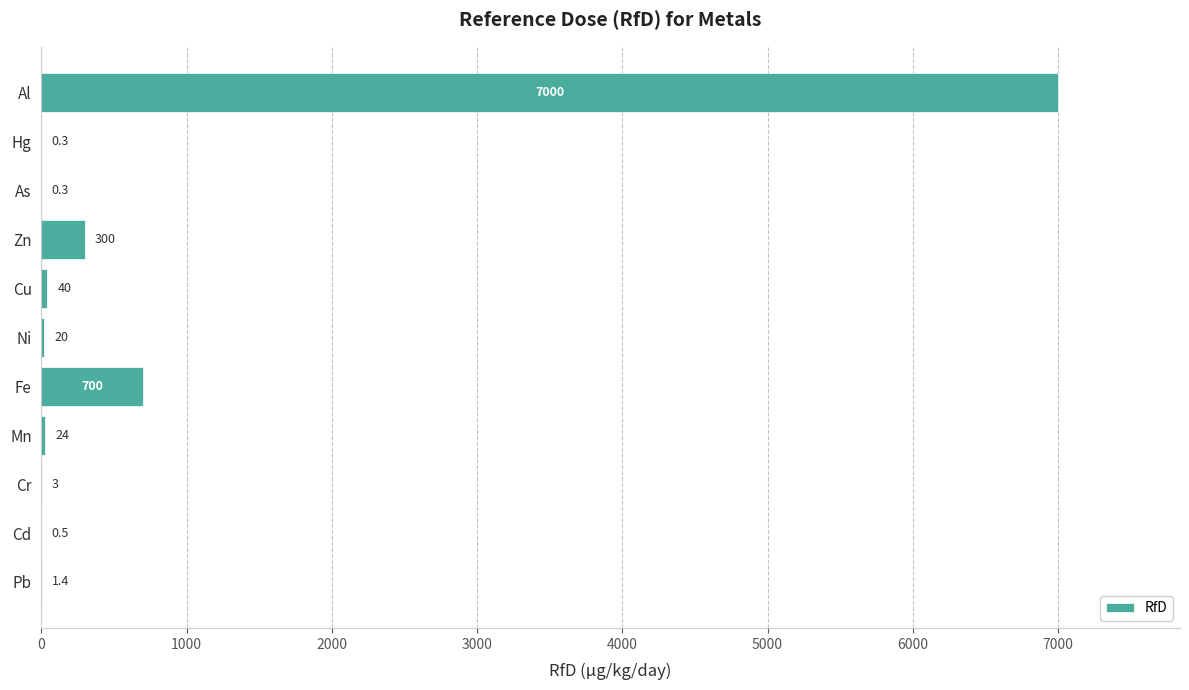

What is the approximate value at Mn?

24.0